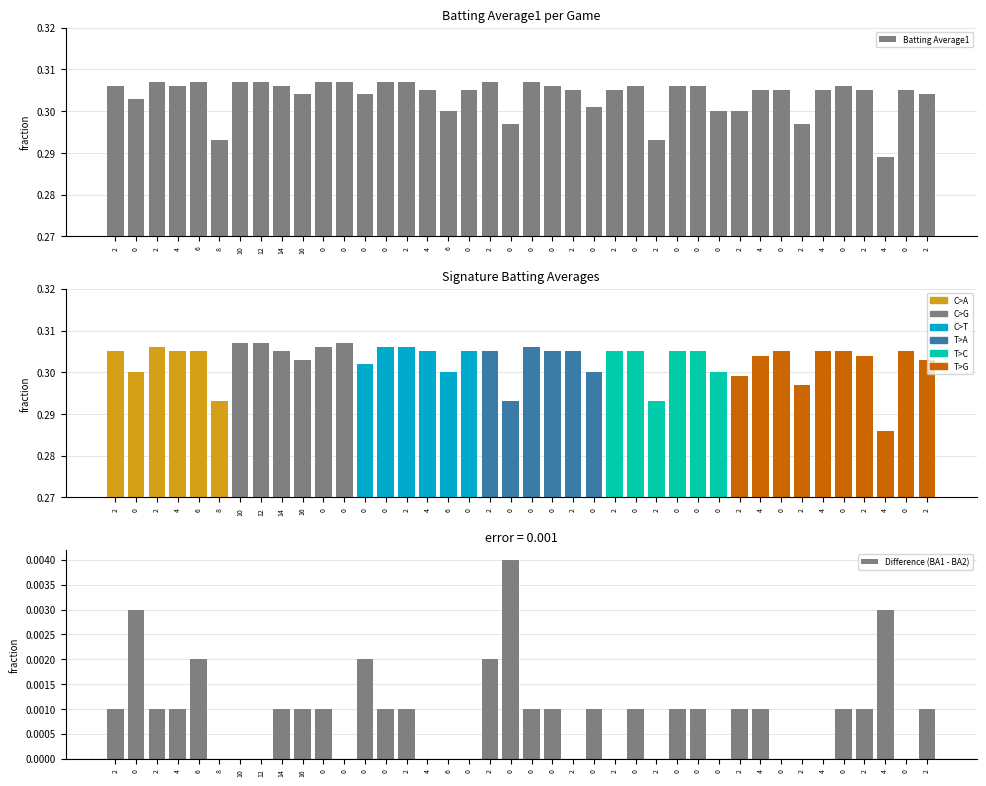

Reading right to left, list all the values displayed in this chart.

2=0.3	0=0.3	4=0.3	2=0.3	0=0.3	4=0.3	2=0.3	0=0.3	4=0.3	2=0.3	0=0.3	0=0.3	0=0.3	2=0.3	0=0.3	2=0.3	0=0.3	2=0.3	0=0.3	0=0.3	0=0.3	2=0.3	0=0.3	6=0.3	4=0.3	2=0.3	0=0.3	0=0.3	0=0.3	0=0.3	16=0.3	14=0.3	12=0.3	10=0.3	8=0.3	6=0.3	4=0.3	2=0.3	0=0.3	2=0.3